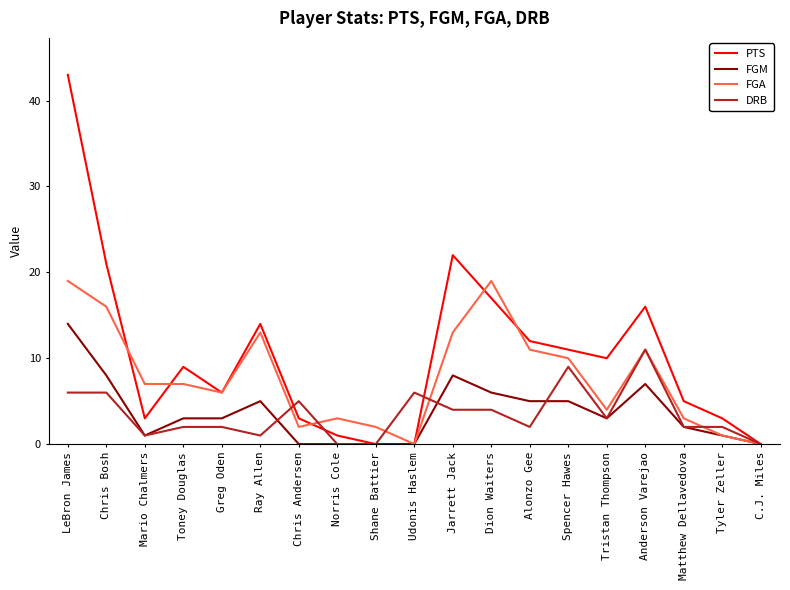

The PTS series shows 10 at Tristan Thompson. True or false?

True